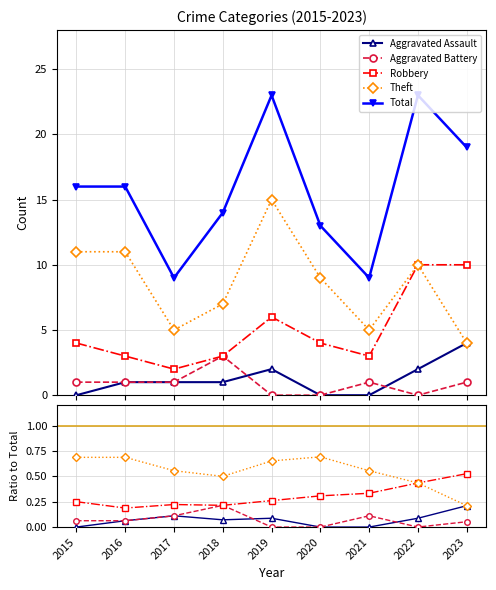

Does the chart display data point markers on the line(s)?

Yes